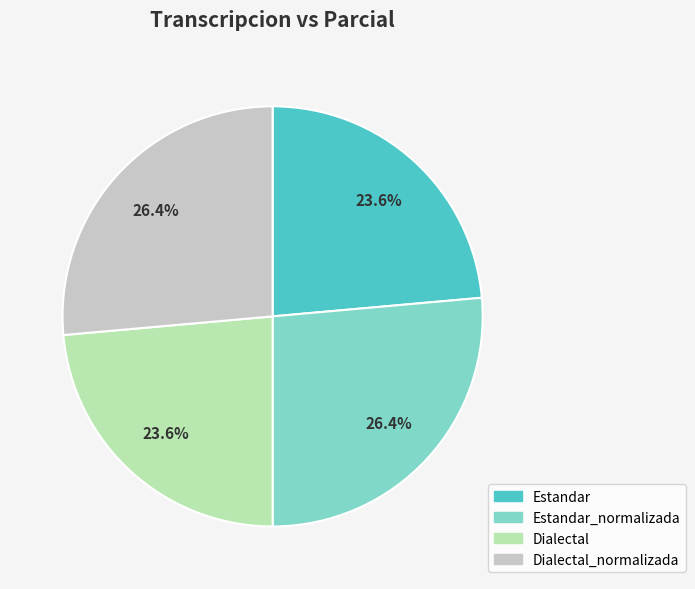

Is there a majority slice in this chart?

No